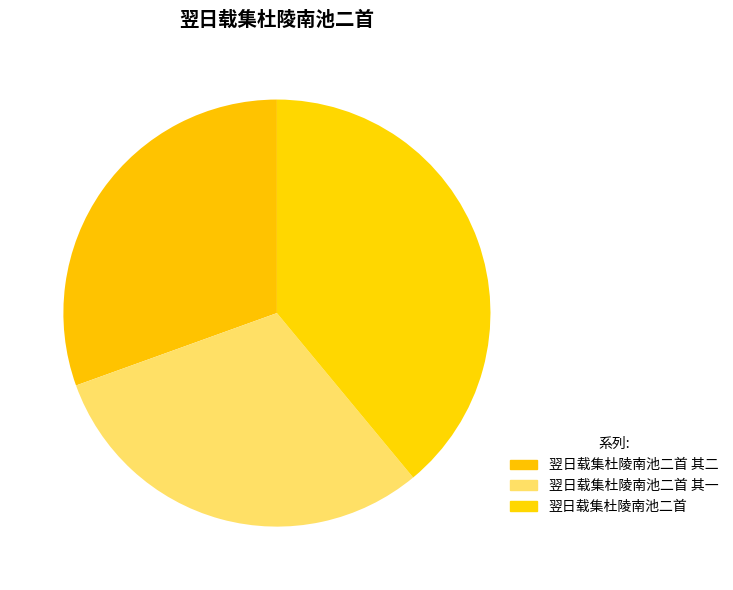

Which slice is the smallest?

翌日载集杜陵南池二首 其一